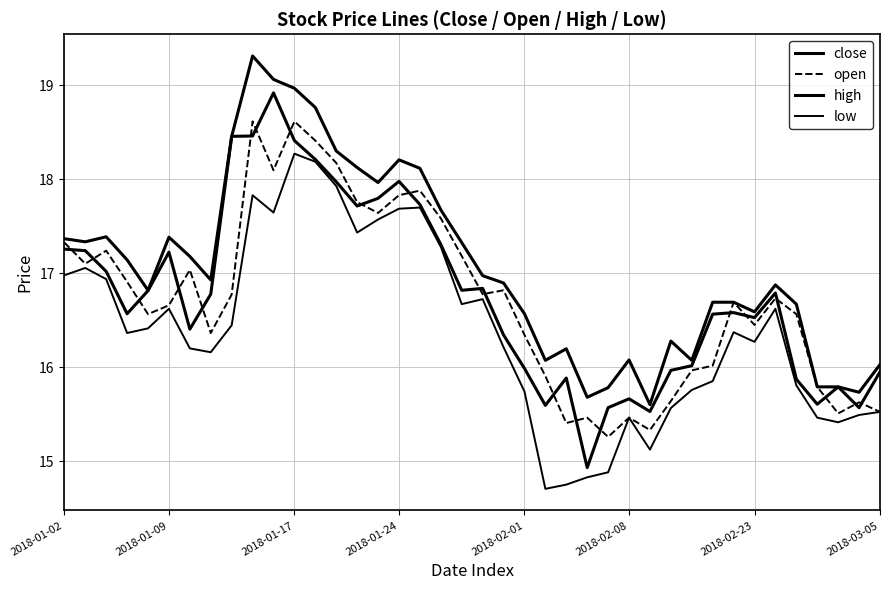

What is the difference between the second highest and second lowest values in the open series?

3.3